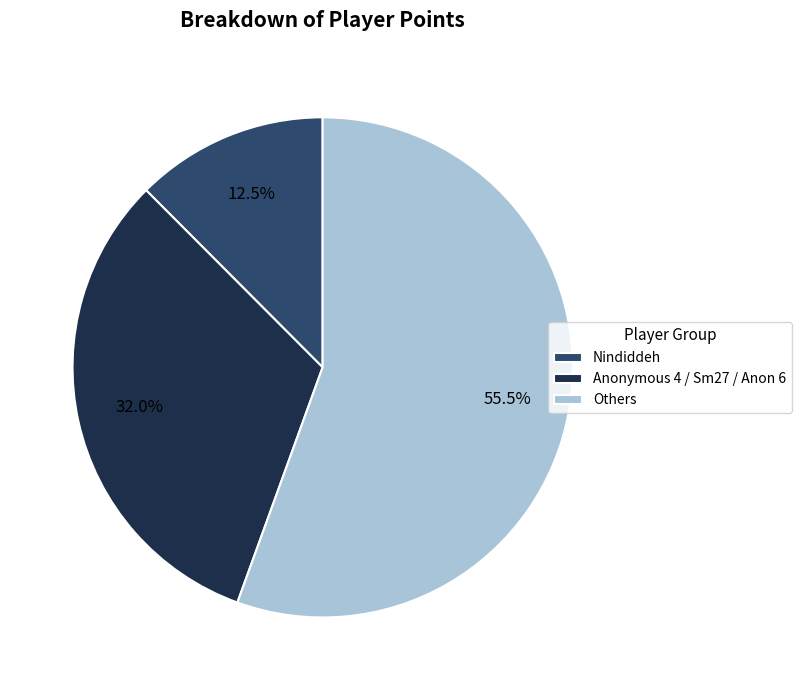

How many slices are in this pie chart?

3